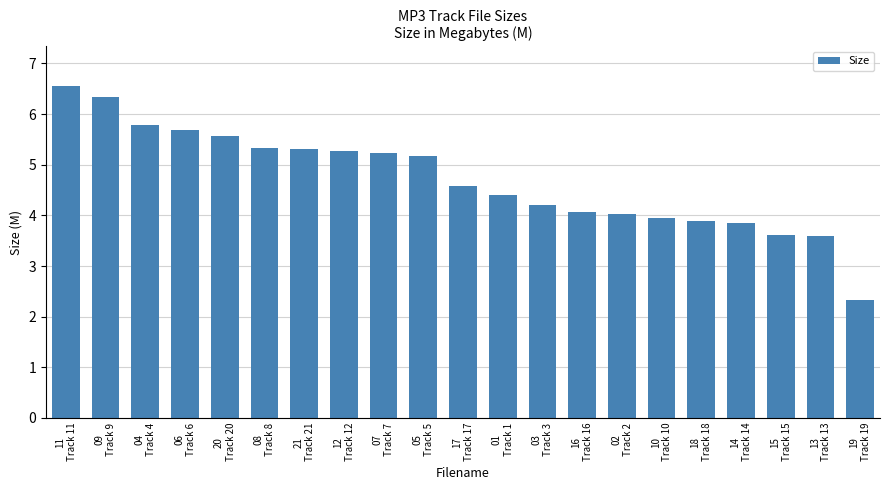

What is the change in value from 11
Track 11 to 21
Track 21?

-1.2